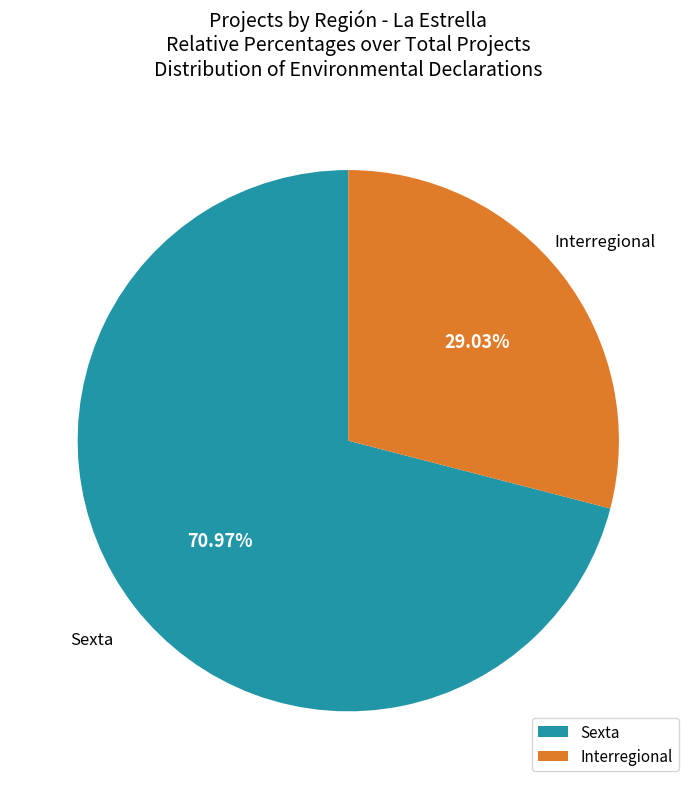

Approximately how many times larger is the value at Sexta compared to Interregional?

2.4